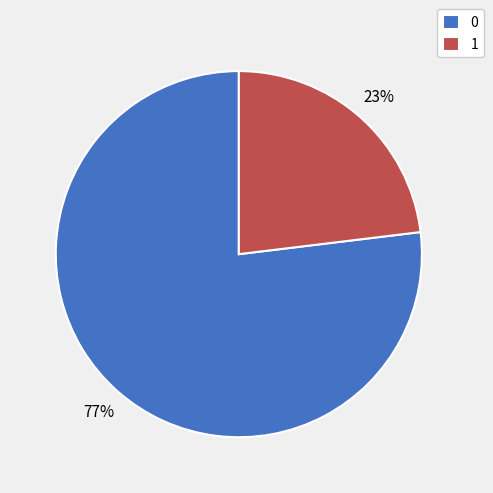

To the nearest percent, what is the average slice percentage?

50%